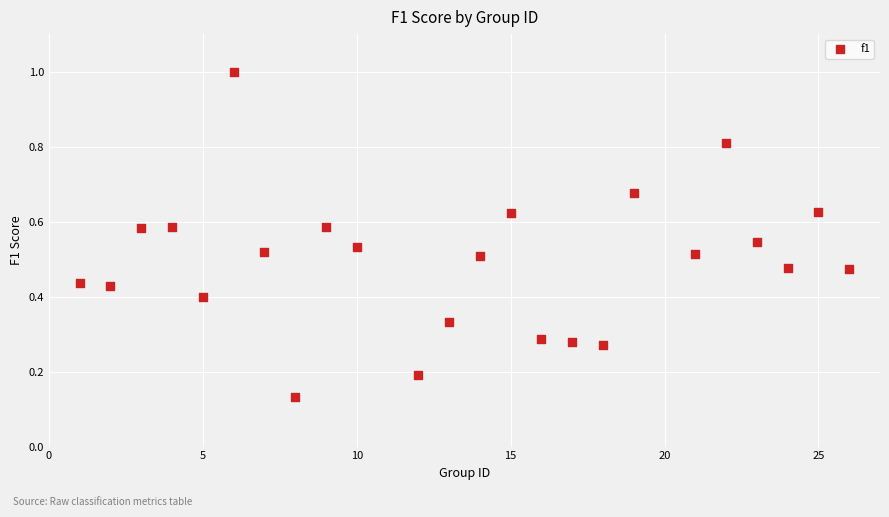

What is the range of Y values (max minus min)?

0.9